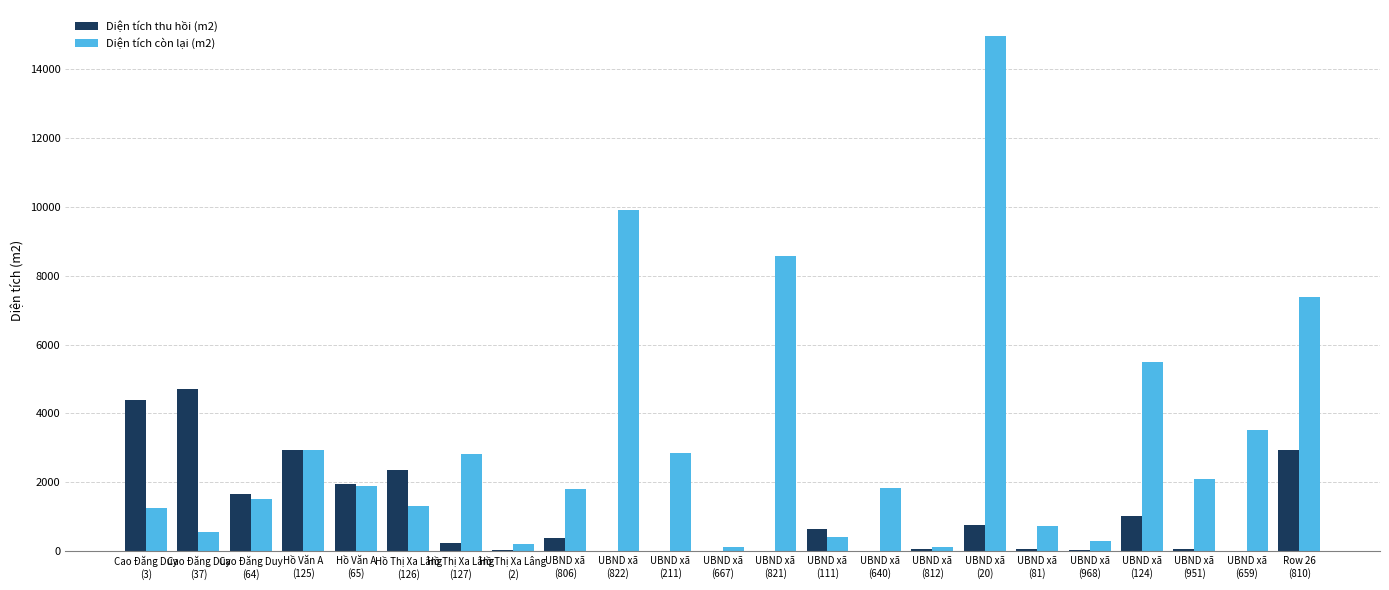

Where is Diện tích thu hồi (m2) nearest to the value 2350?

Hồ Thị Xa Lâng
(126)